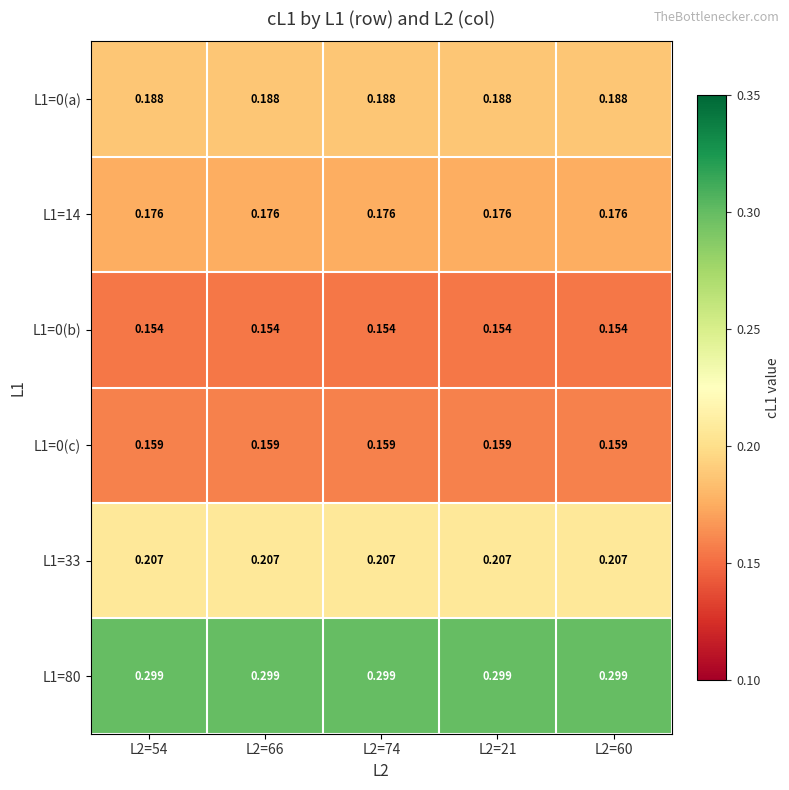

Is the value of L1=0(c) at L2=54 greater than the value of L1=0(b) at L2=66?

Yes